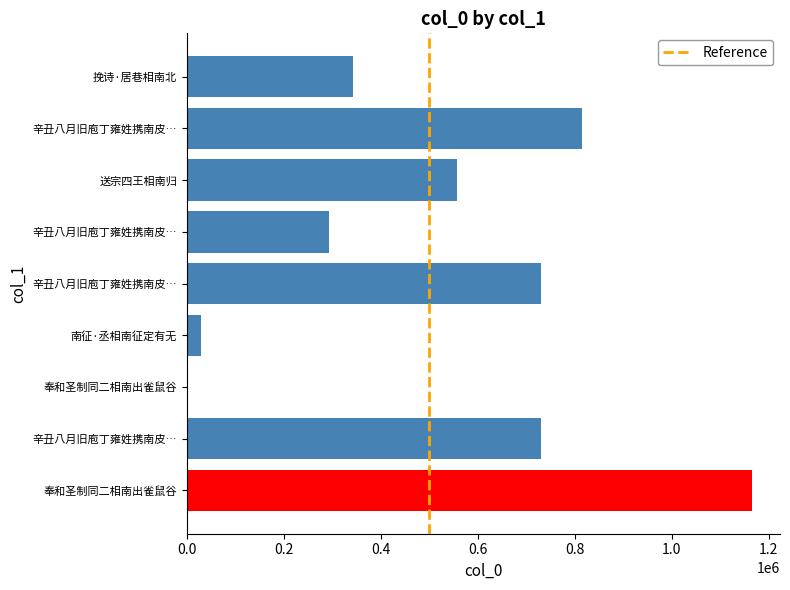

Rank the categories by value from highest to lowest.

奉和圣制同二相南出雀鼠谷, 辛丑八月旧庖丁雍姓携南皮…, 辛丑八月旧庖丁雍姓携南皮…, 辛丑八月旧庖丁雍姓携南皮…, 送宗四王相南归, 挽诗·居巷相南北, 辛丑八月旧庖丁雍姓携南皮…, 南征·丞相南征定有无, 奉和圣制同二相南出雀鼠谷